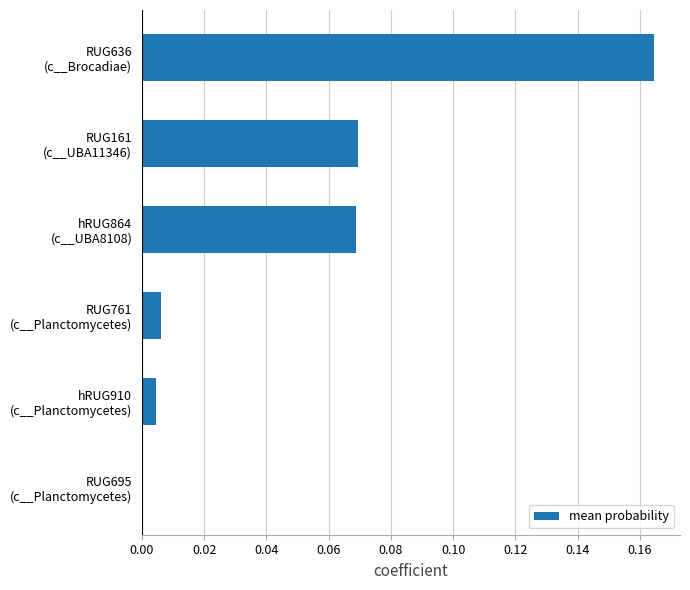

What is the sum of all values?

0.3